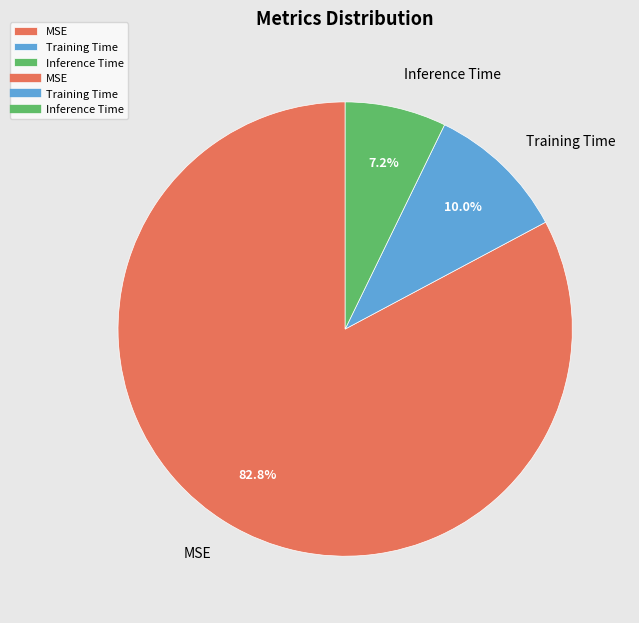

What portion of the pie excludes MSE?

17.2%